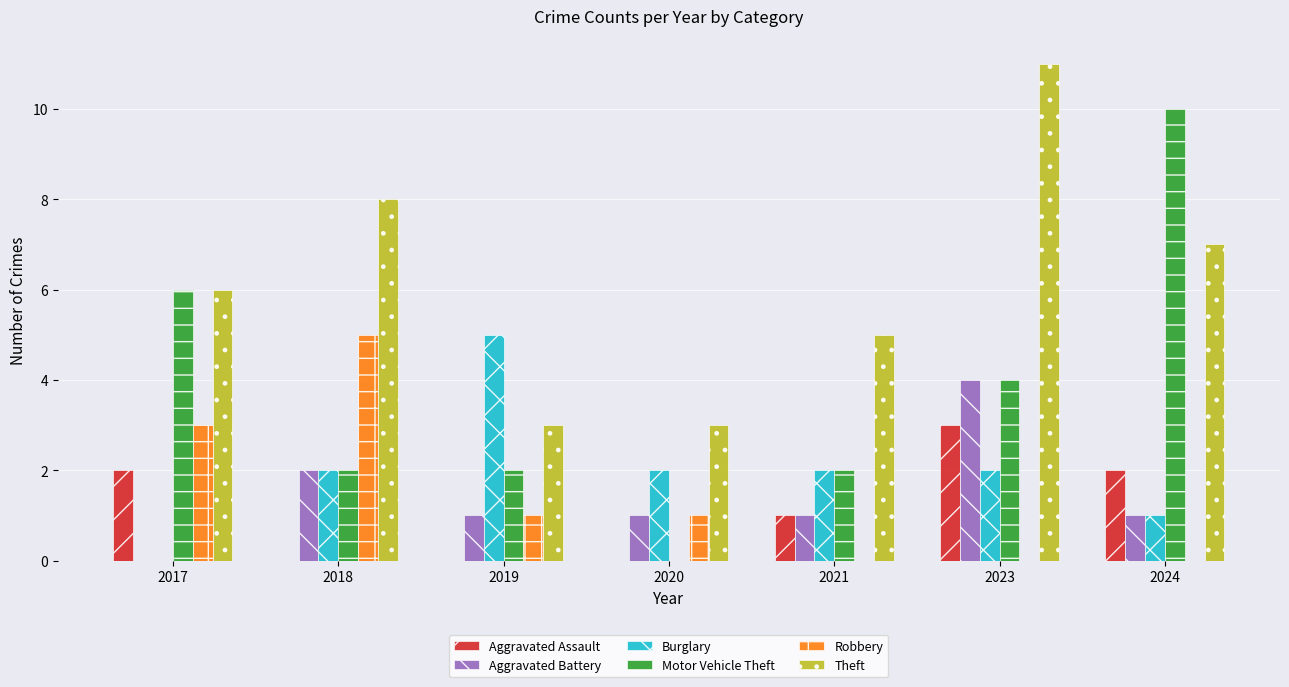

Reading right to left, extract all data points from this chart.

Aggravated Assault: 2024=2	2023=3	2021=1	2020=0	2019=0	2018=0	2017=2
Aggravated Battery: 2024=1	2023=4	2021=1	2020=1	2019=1	2018=2	2017=0
Burglary: 2024=1	2023=2	2021=2	2020=2	2019=5	2018=2	2017=0
Motor Vehicle Theft: 2024=10	2023=4	2021=2	2020=0	2019=2	2018=2	2017=6
Robbery: 2024=0	2023=0	2021=0	2020=1	2019=1	2018=5	2017=3
Theft: 2024=7	2023=11	2021=5	2020=3	2019=3	2018=8	2017=6